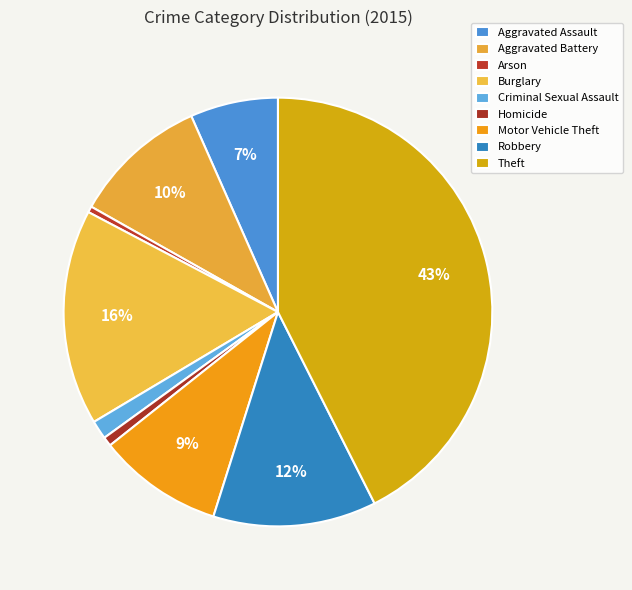

How many segments does this pie chart have?

9